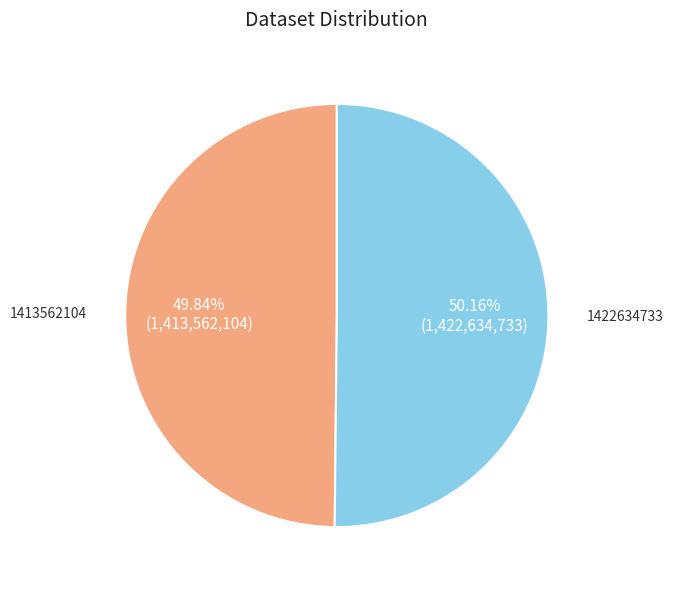

Approximately how many times larger is the value at 1422634733 compared to 1413562104?

1.0